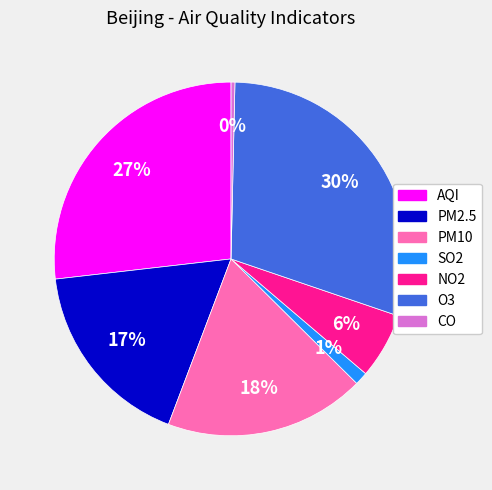

True or false: O3 accounts for 15% of the total.

False